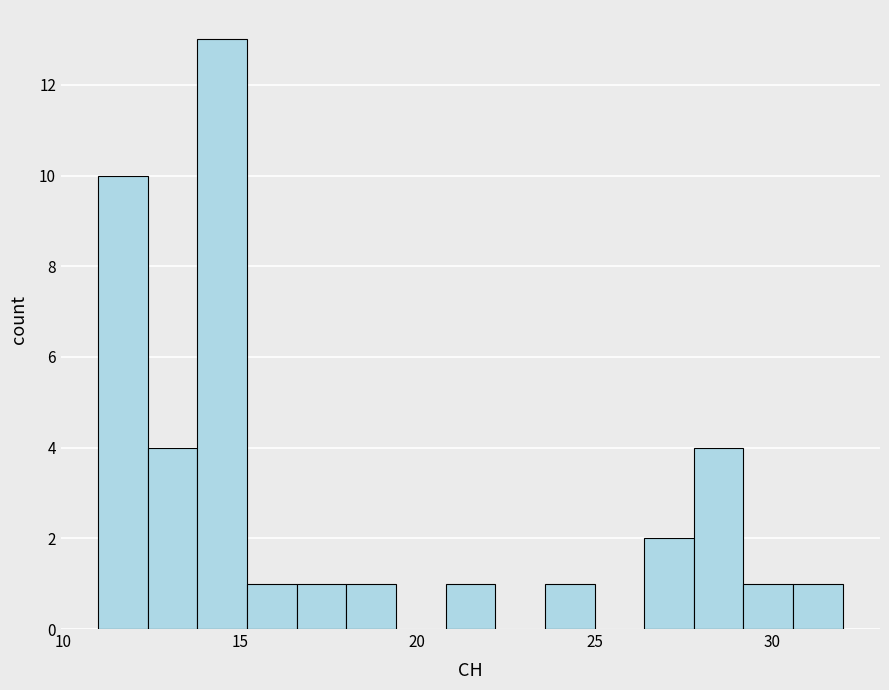

Read against the x-axis, roughly where is the centre of the tallest bar?

14.5